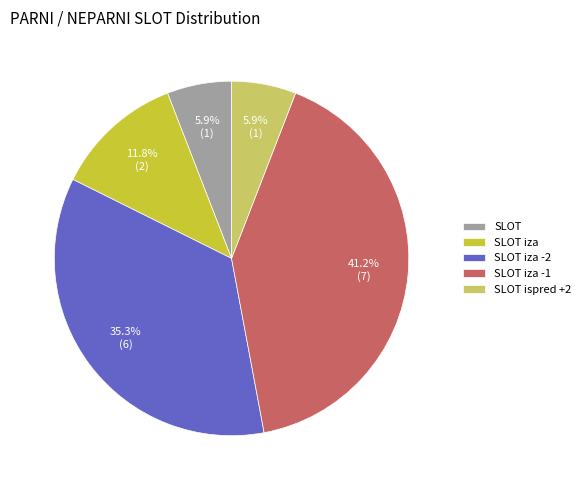

What is the largest slice in the pie chart?

SLOT iza -1